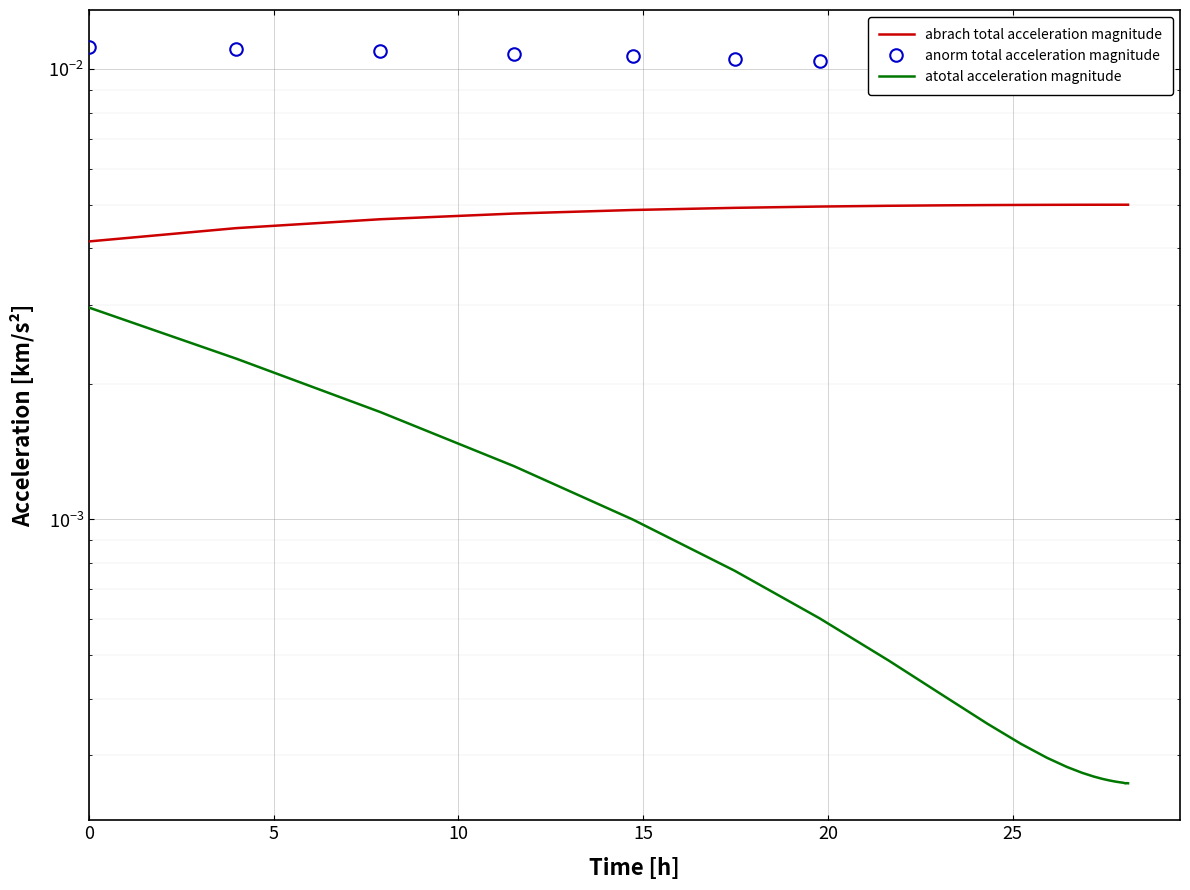

What is the sum of all abrach total acceleration magnitude values?

0.1